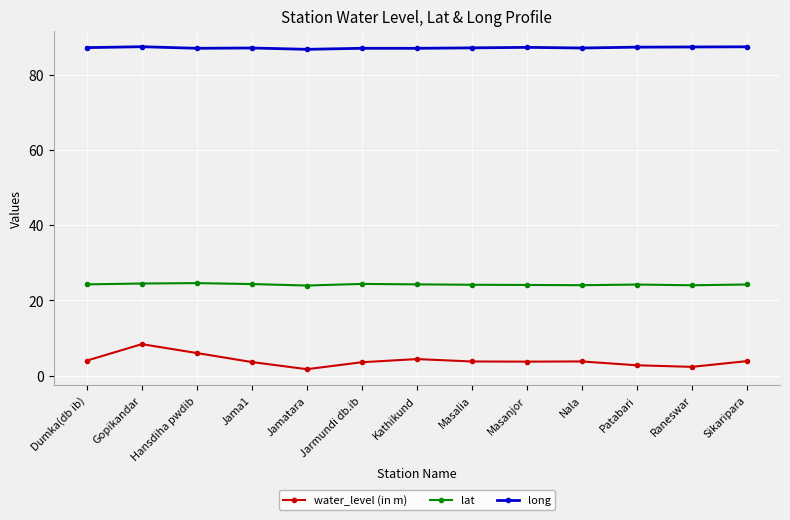

At which category is the sum across all series the highest?

Gopikandar